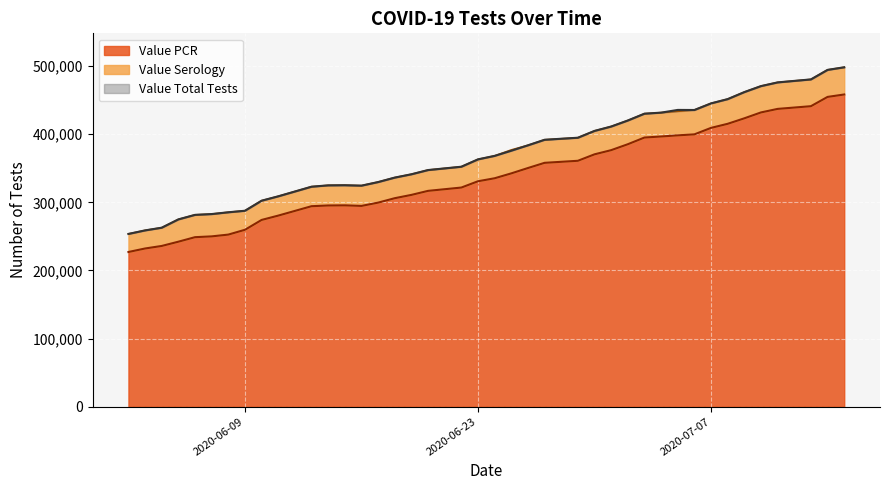

Which series has the widest spread of values?

Value Total Tests